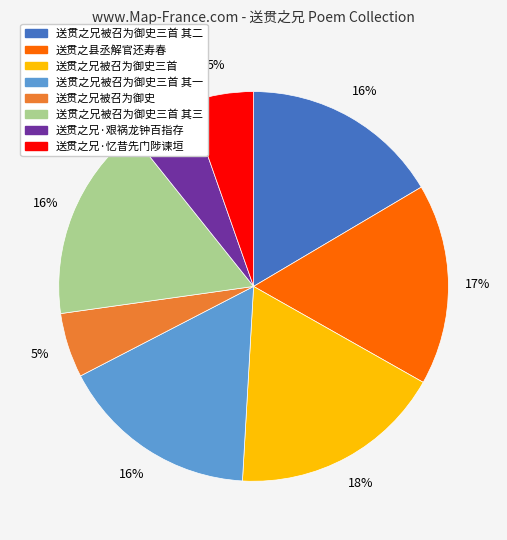

Does any single category account for the majority?

No